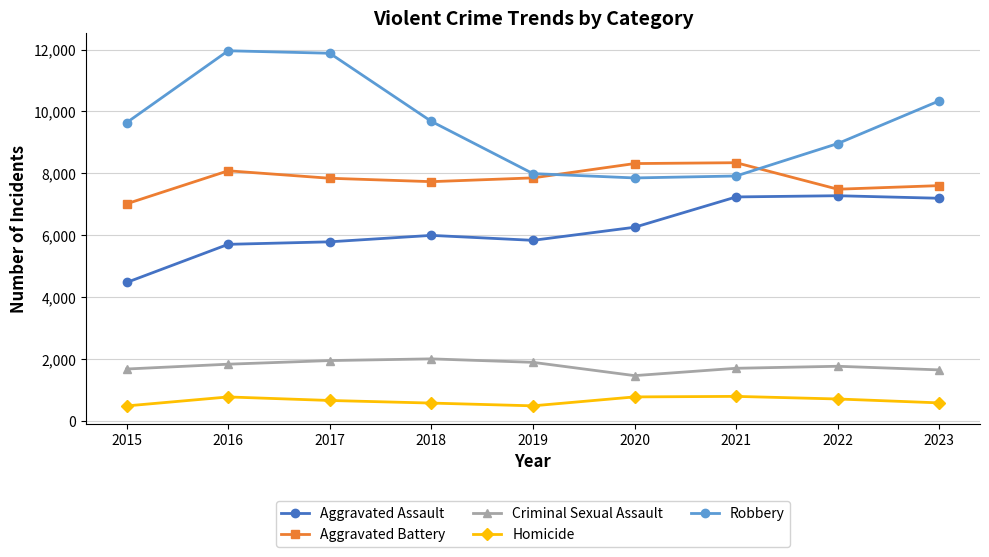

True or false: Aggravated Battery and Robbery cross at least once.

True